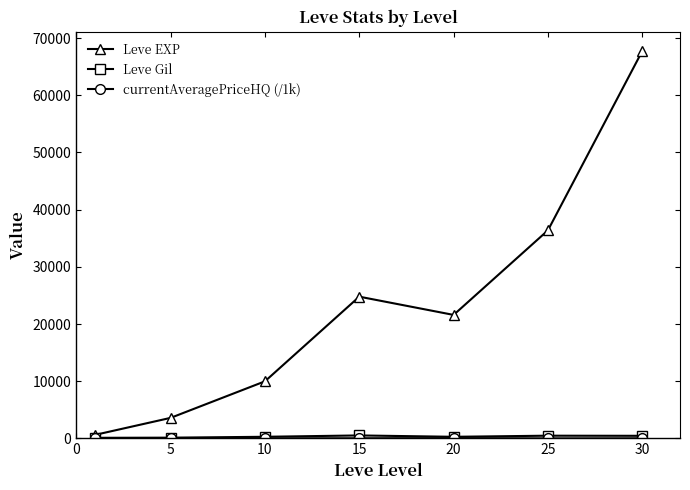

At how many categories does at least one series exceed 59125?

1